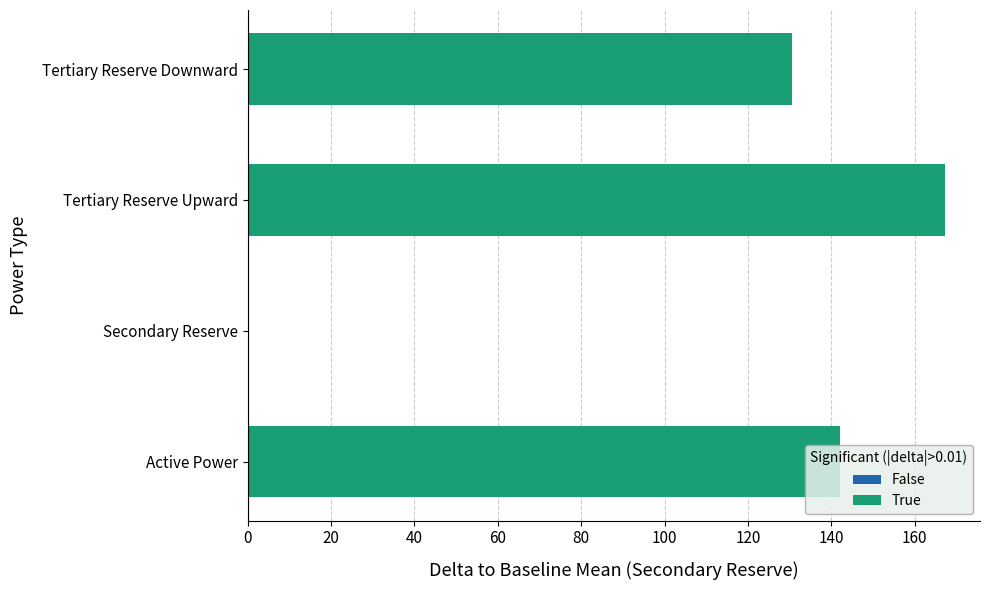

What is the sum of all values?

439.9